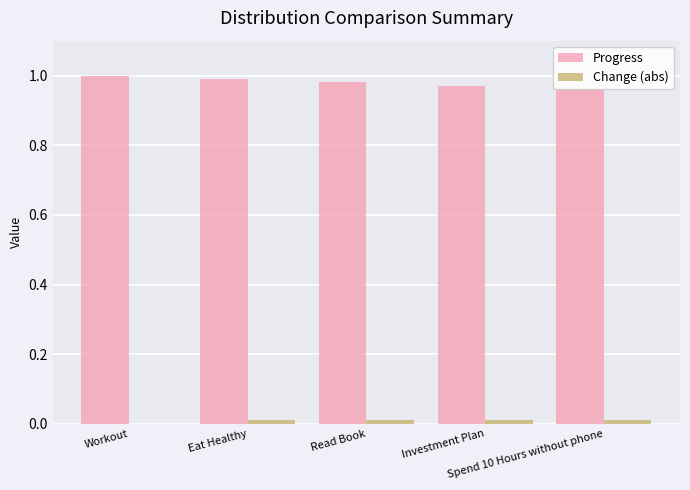

What is the sum of all Progress values?

4.9